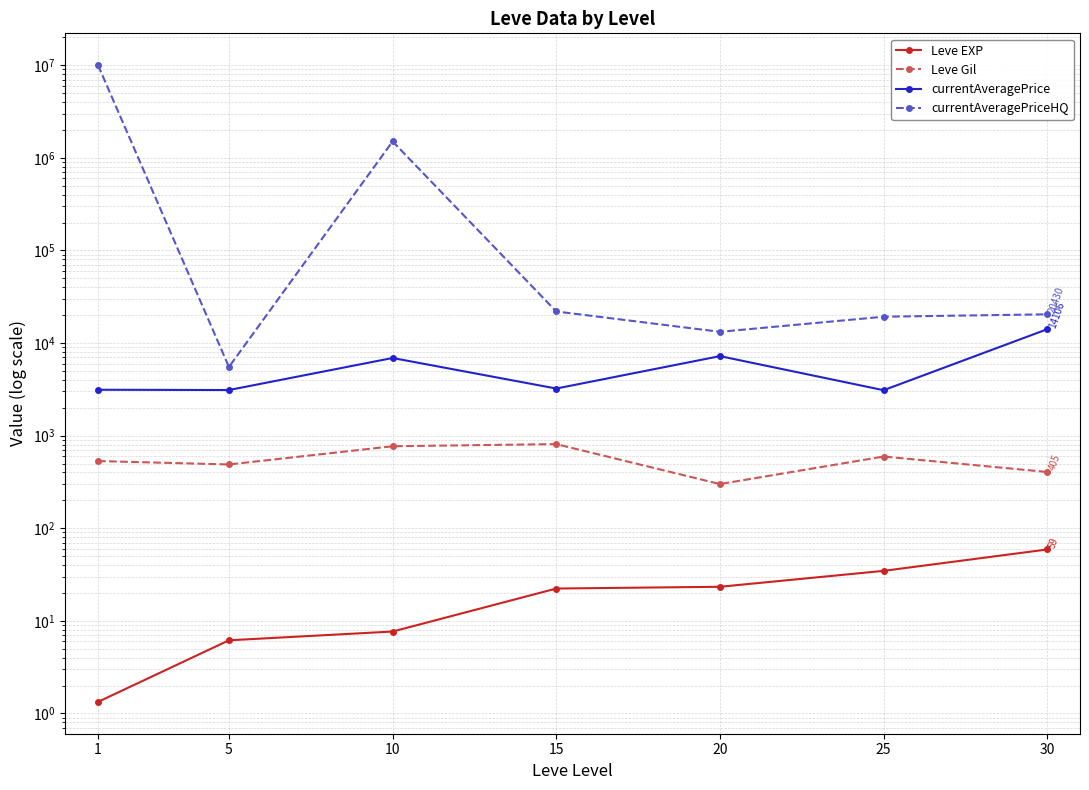

Reading left to right, transcribe all the data shown in this chart.

Leve EXP: 1=1.3	5=6.2	10=7.7	15=22.3	20=23.3	25=34.7	30=59.0
Leve Gil: 1=531.7	5=488.3	10=768.3	15=810.0	20=300.0	25=595.0	30=405.0
currentAveragePrice: 1=3131.3	5=3108.7	10=6896.7	15=3225.8	20=7224.5	25=3095.8	30=14105.5
currentAveragePriceHQ: 1=10016632.6	5=5516.0	10=1502499.5	15=21926.0	20=13221.8	25=19247.5	30=20430.4